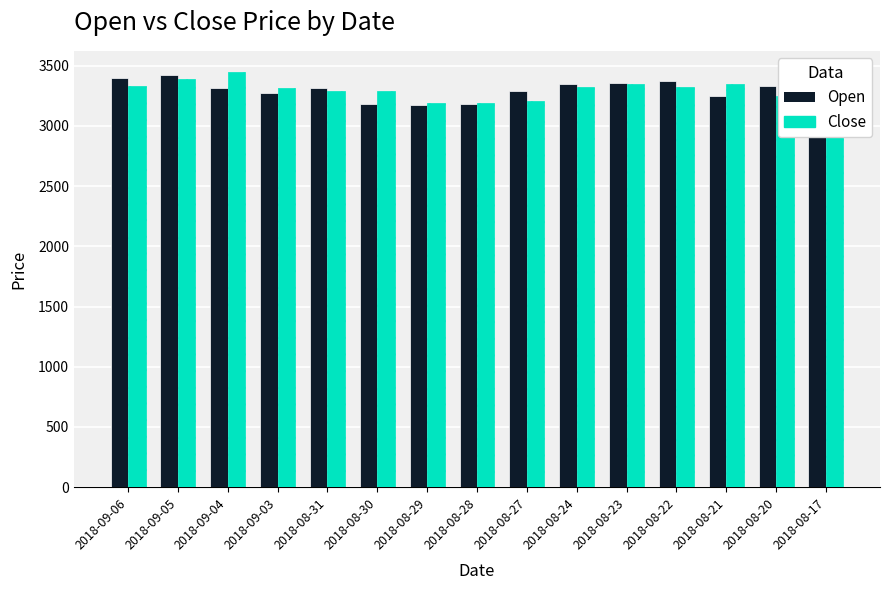

How many series are shown in this chart?

2